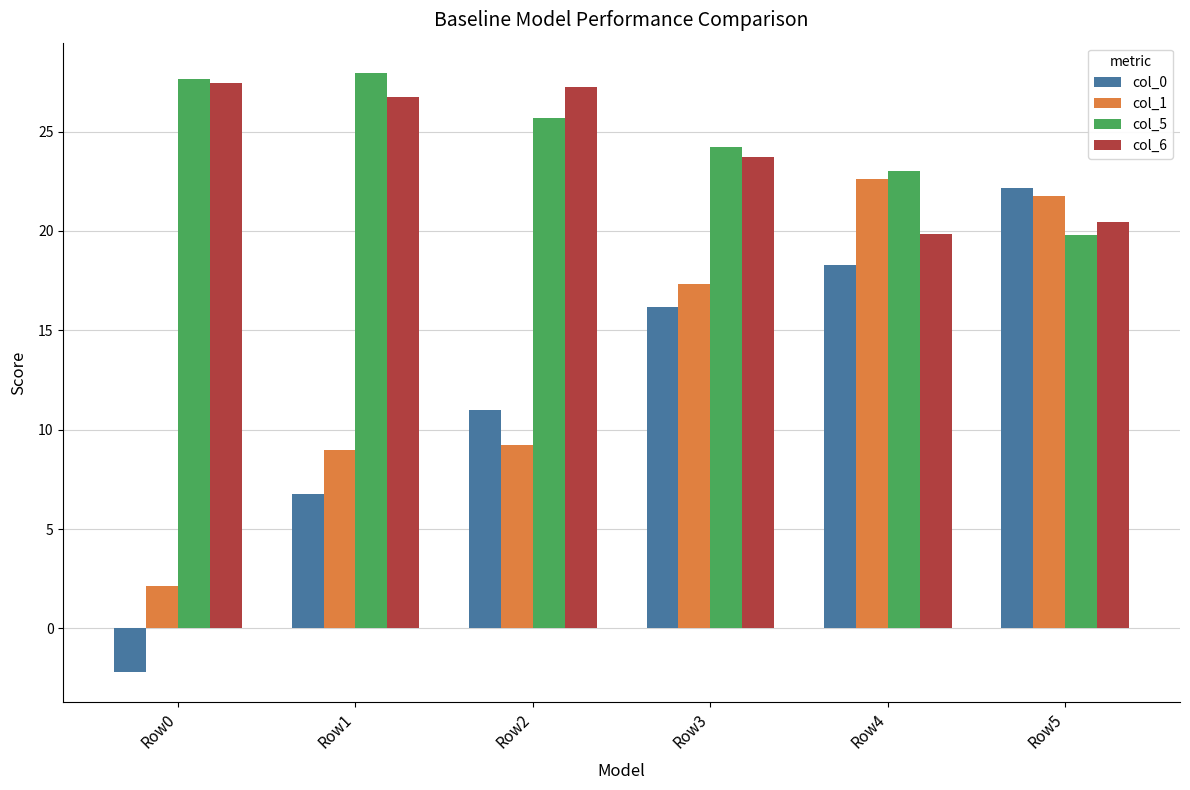

What is the value of the col_0 bar at the 5th from the left?

18.3